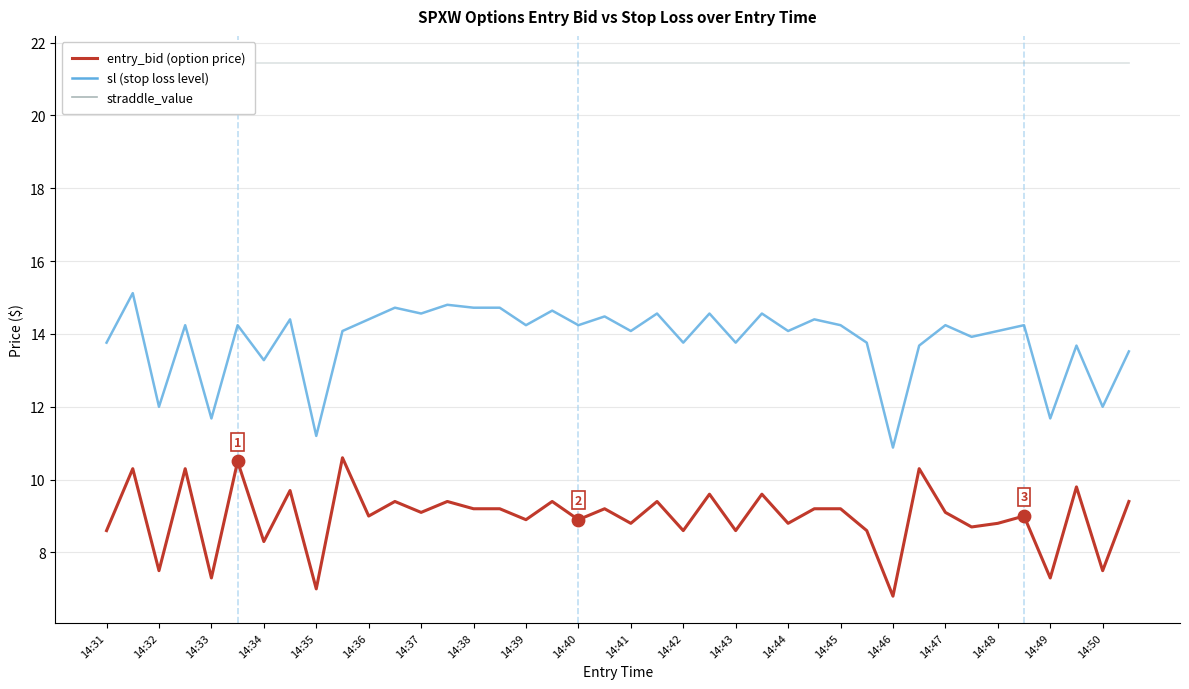

Which series reaches the maximum Y coordinate?

straddle_value